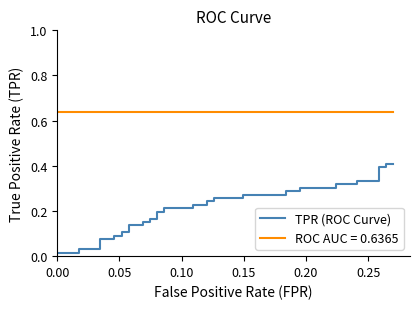

True or false: the data has more than 0 interior local peaks.

False